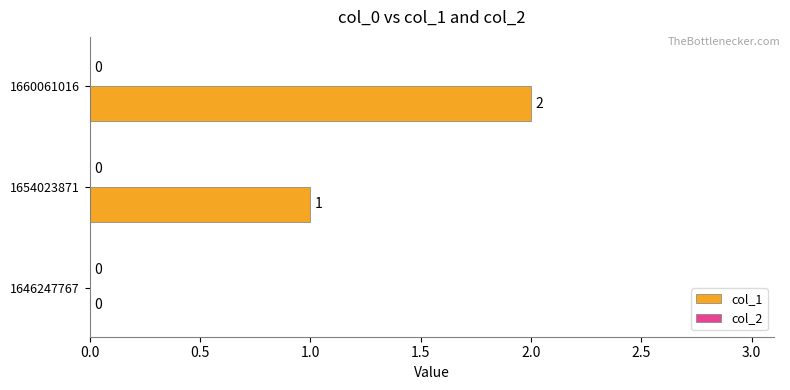

Which label corresponds to the largest value in the chart?

1660061016